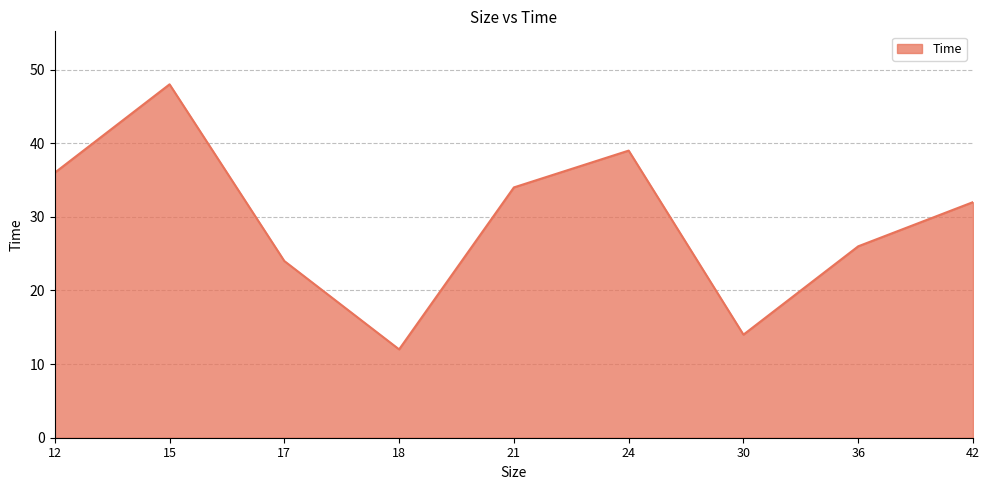

Which label corresponds to the largest value in the chart?

15